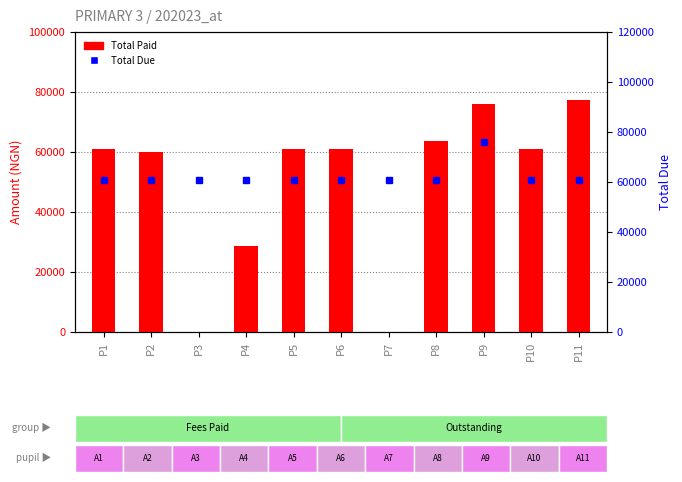

The Total Paid series shows 35681 at P1. True or false?

False